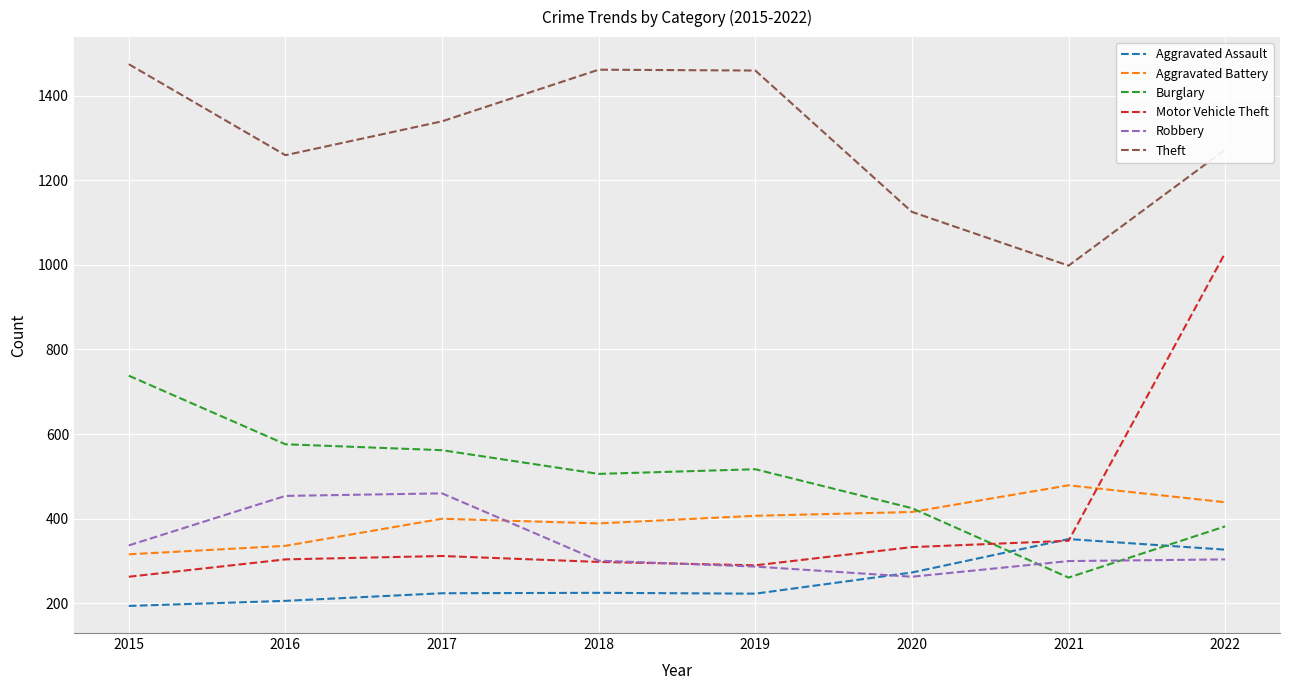

What are all the series names shown in the legend?

Aggravated Assault, Aggravated Battery, Burglary, Motor Vehicle Theft, Robbery, Theft